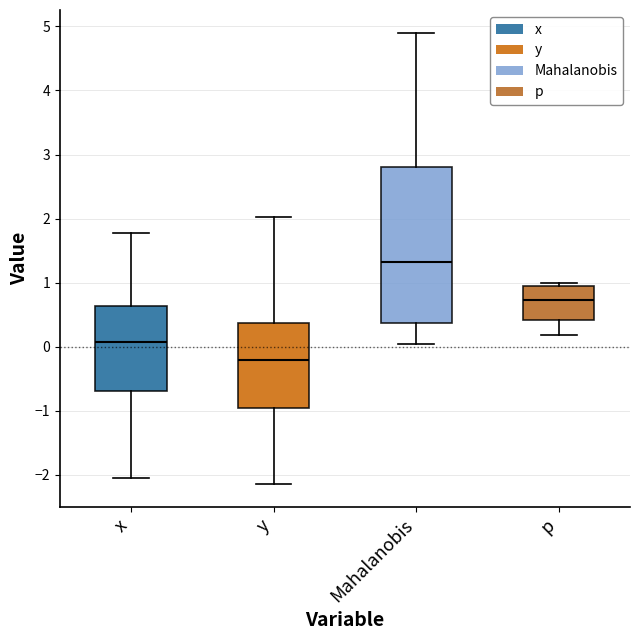

Which box is the tallest, from its lower edge to its upper edge?

Mahalanobis